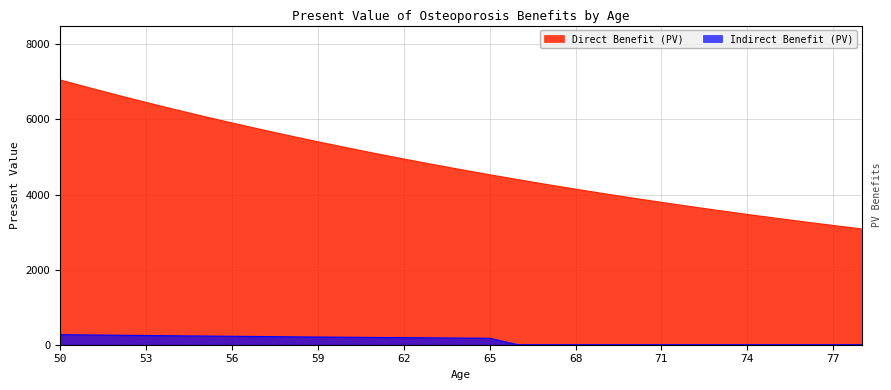

The value of Direct Benefit (PV) at 74 is 3469.9. True or false?

True